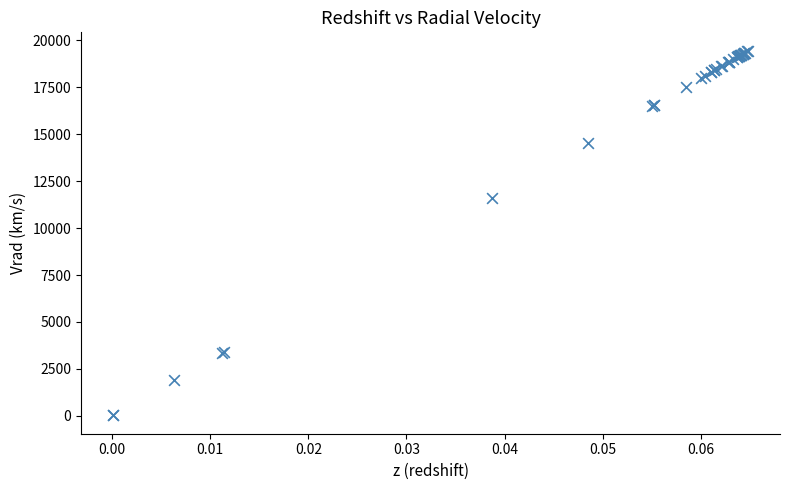

What Y value in the scatter plot is closest to 9734?

11616.8